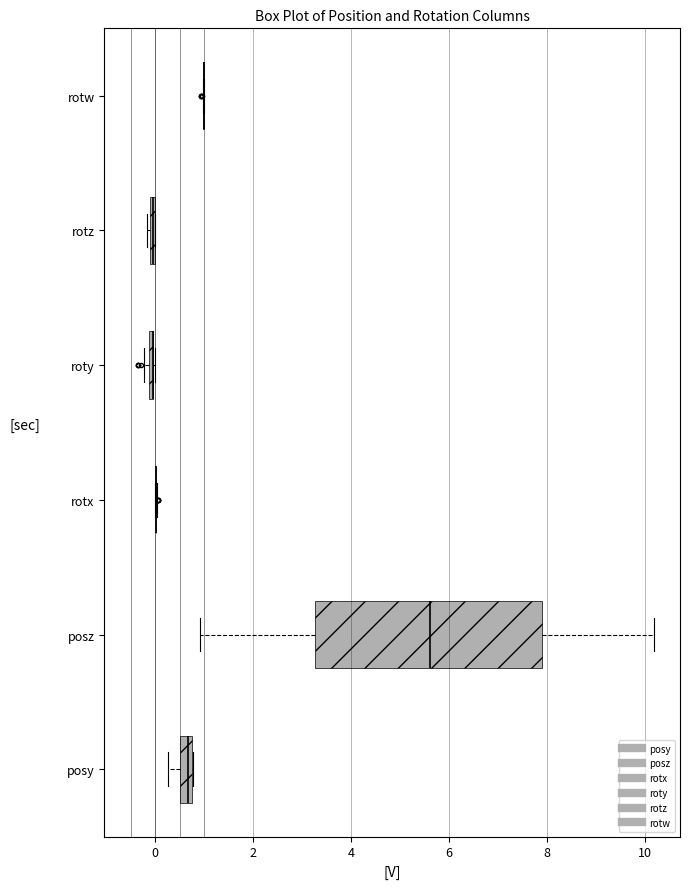

Where is the right edge of the box for roty on the x-axis? The values are not printed on the chart, so give them approximately, as read against the axis.

0.0